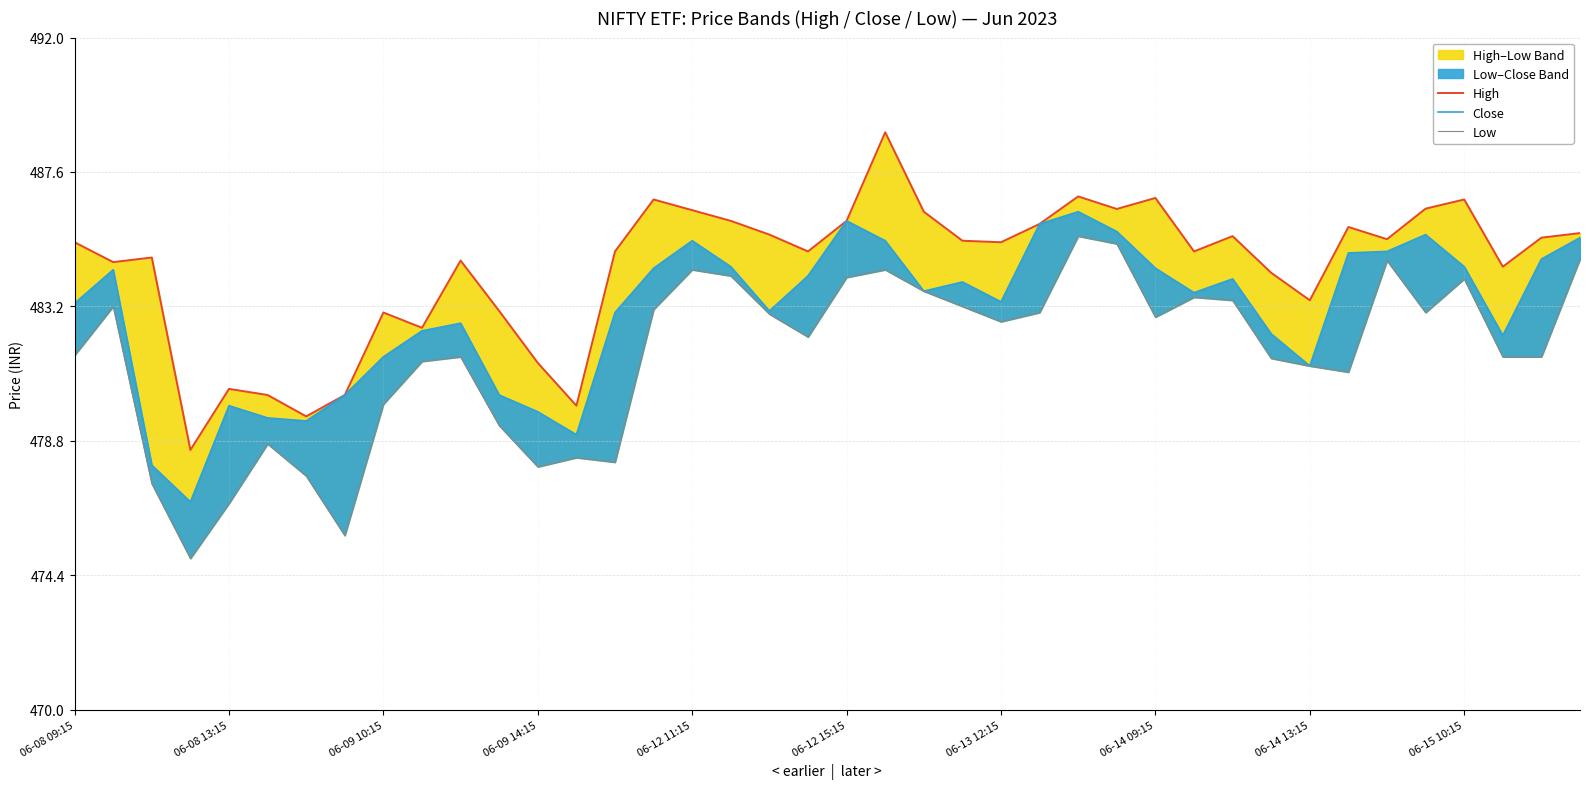

How many data points does each series have?

40